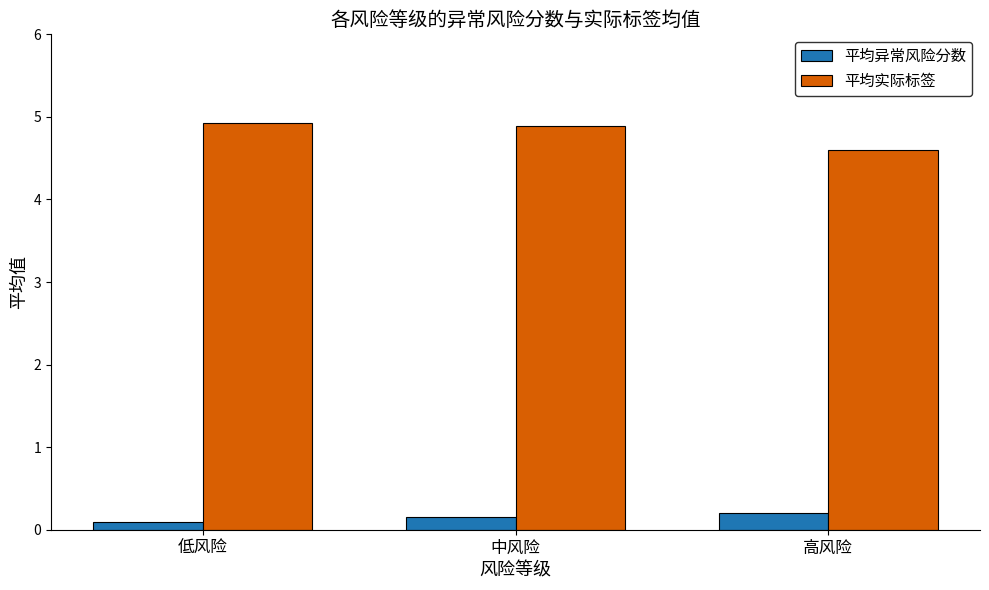

Rank the series at 高风险 from lowest to highest value.

平均异常风险分数, 平均实际标签